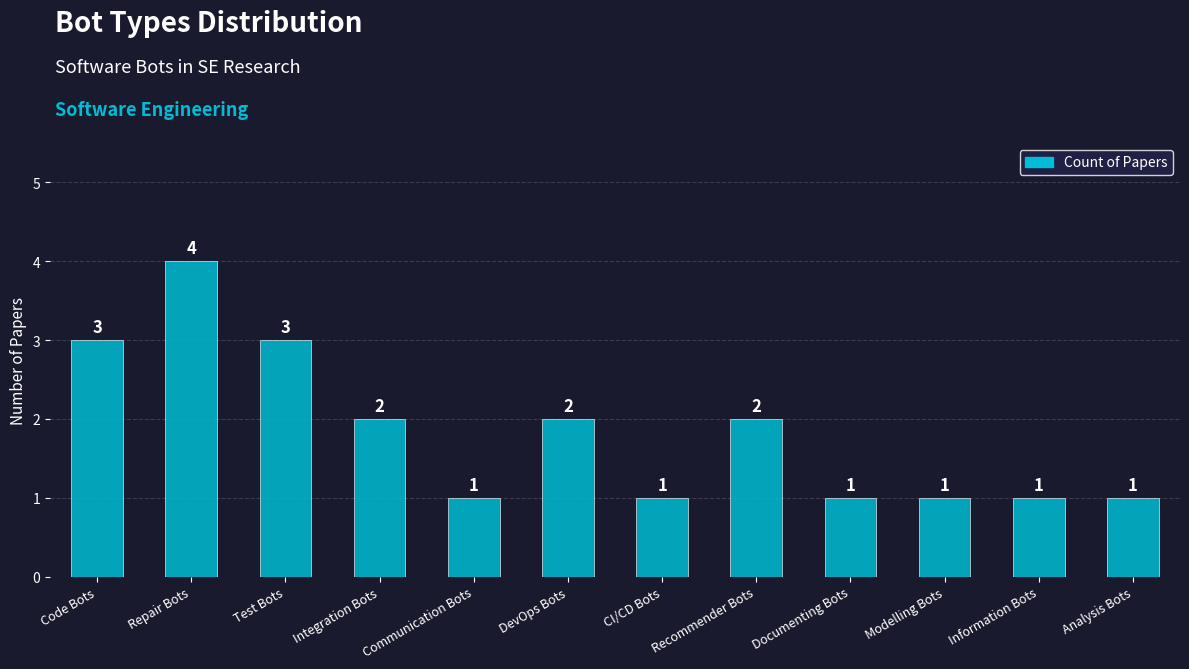

Reading left to right, list all the values displayed in this chart.

3	4	3	2	1	2	1	2	1	1	1	1